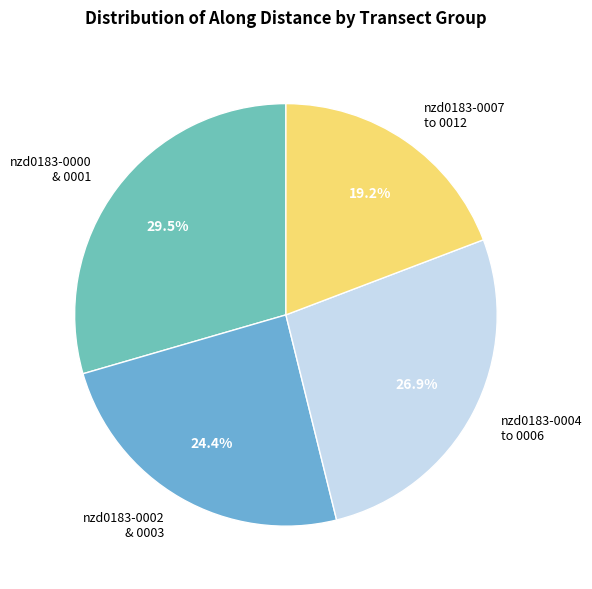

Does nzd0183-0000 & 0001 represent more than half of the total?

No